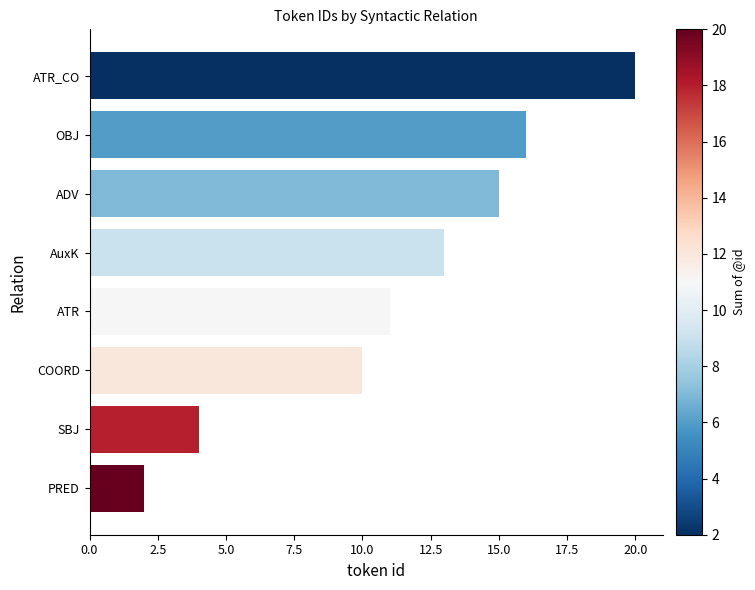

List the labels in order of value, smallest first.

PRED, SBJ, COORD, ATR, AuxK, ADV, OBJ, ATR_CO